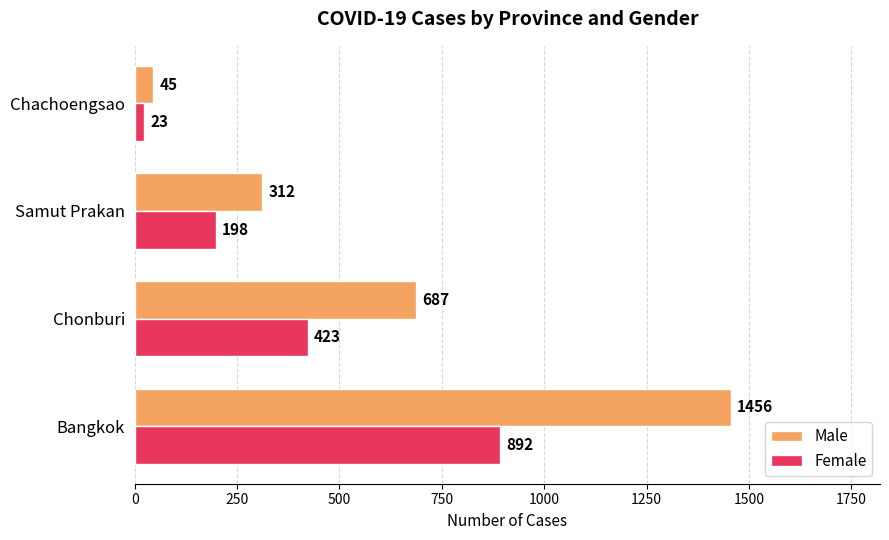

Which series has the largest range (max minus min)?

Male